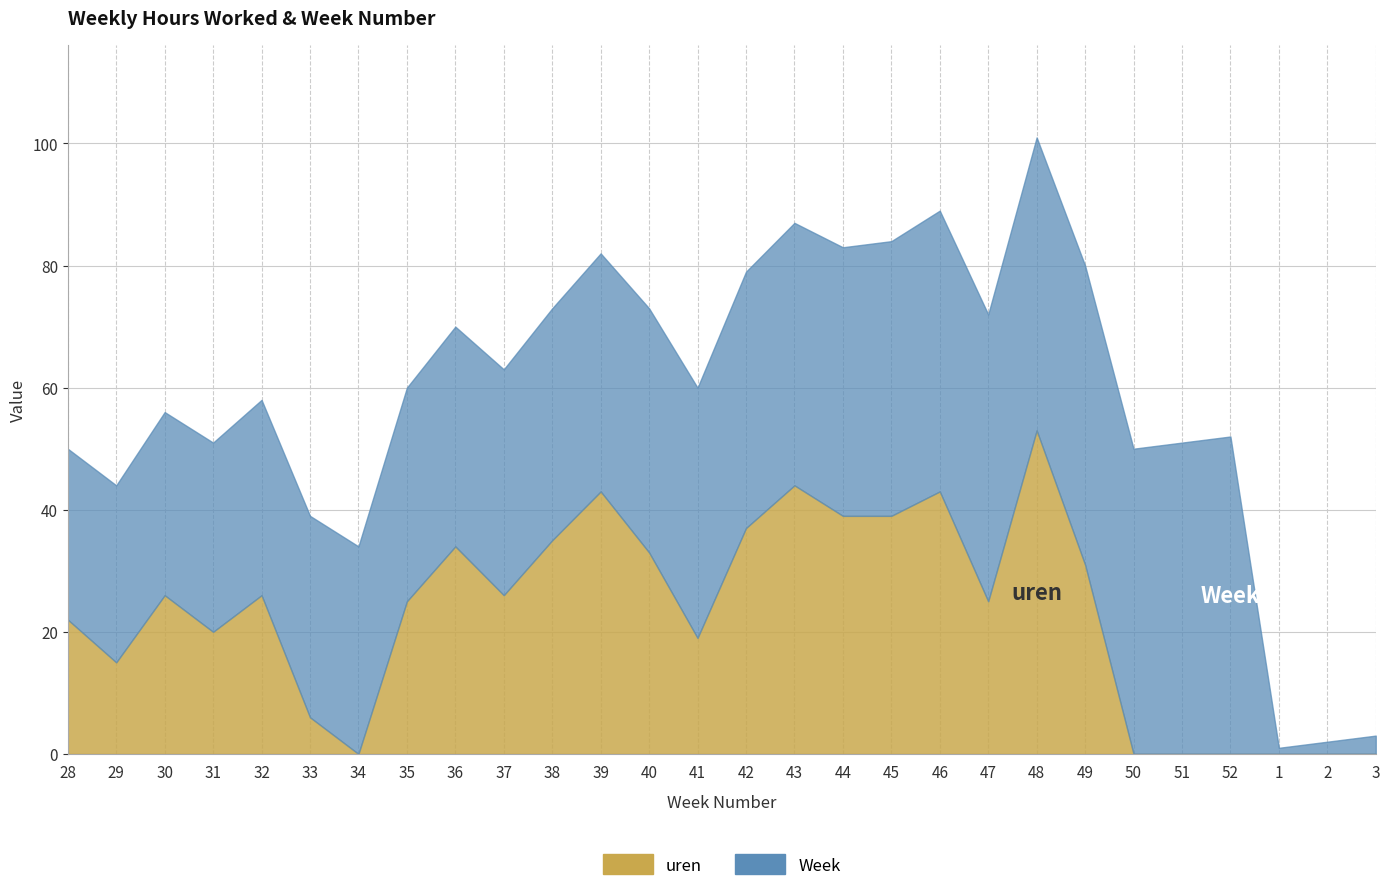

At which label is Week closest to 26?

28